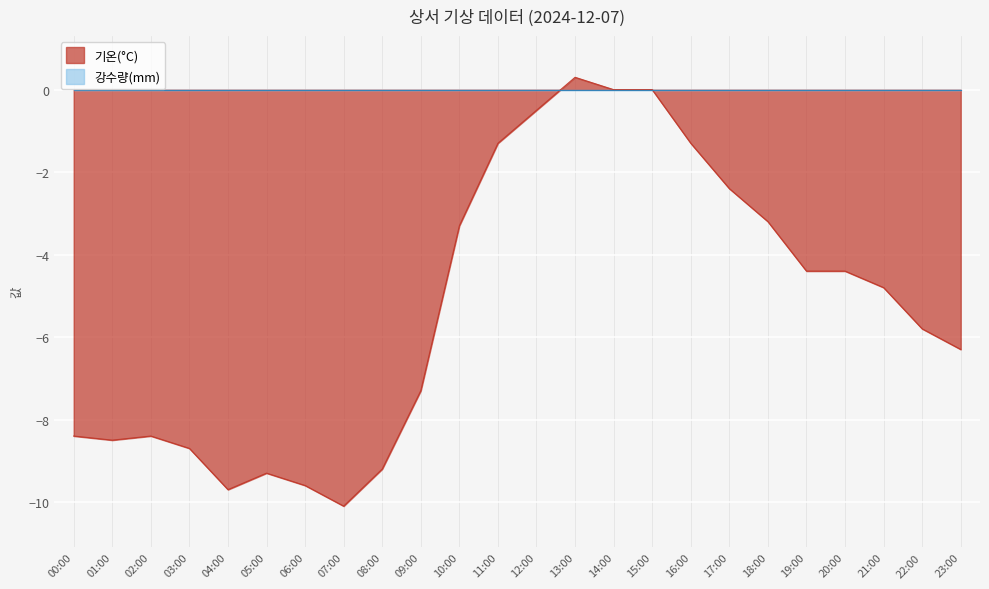

Between 04:00 and 13:00, which is larger?

13:00